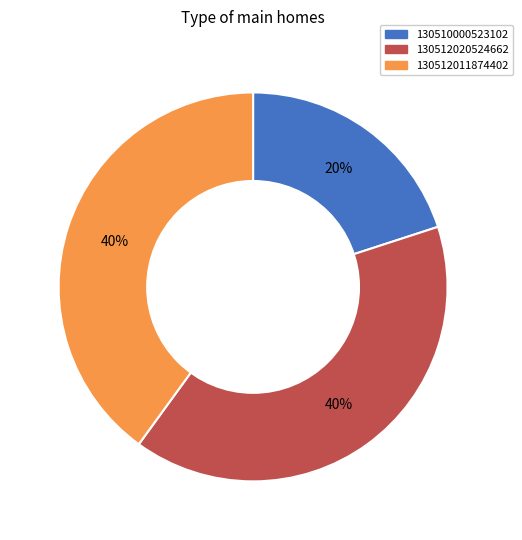

Count the number of slices in the pie.

3